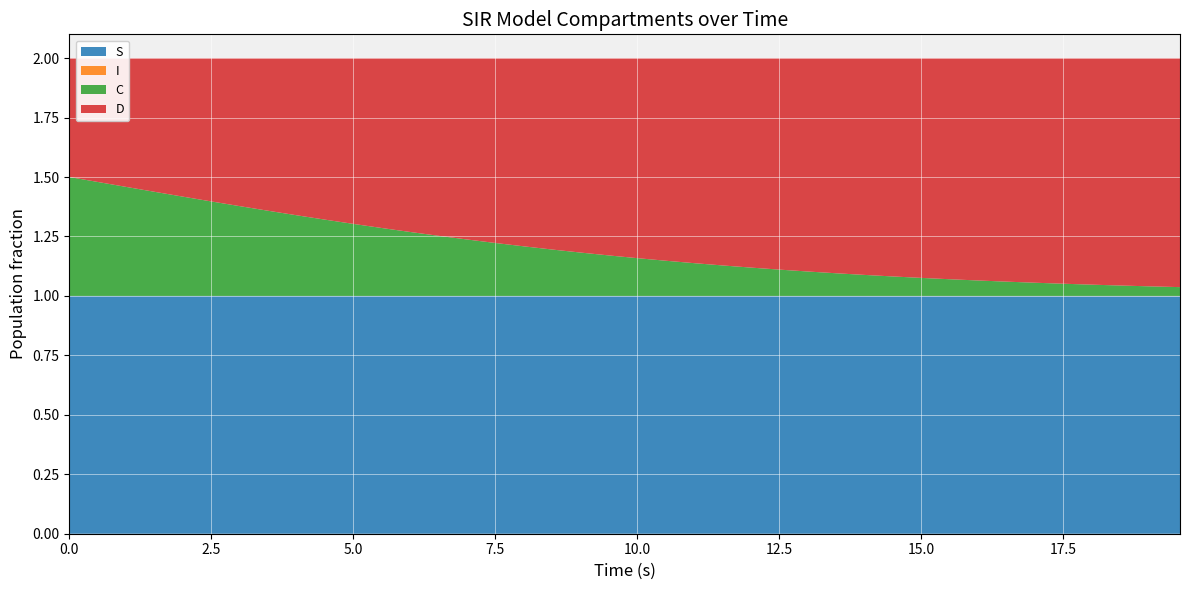

Reading left to right, extract all data points from this chart.

S: 1.0	1.0	1.0	1.0	1.0	1.0	1.0	1.0	1.0	1.0	1.0	1.0	1.0	1.0	1.0	1.0	1.0	1.0	1.0	1.0	1.0	1.0	1.0	1.0	1.0	1.0	1.0	1.0	1.0	1.0	1.0	1.0	1.0	1.0	1.0	1.0	1.0	1.0	1.0	1.0
I: 0.0	0.0	0.0	0.0	0.0	0.0	0.0	0.0	0.0	0.0	0.0	0.0	0.0	0.0	0.0	0.0	0.0	0.0	0.0	0.0	0.0	0.0	0.0	0.0	0.0	0.0	0.0	0.0	0.0	0.0	0.0	0.0	0.0	0.0	0.0	0.0	0.0	0.0	0.0	0.0
C: 0.5	0.5	0.5	0.4	0.4	0.4	0.4	0.4	0.3	0.3	0.3	0.3	0.3	0.3	0.2	0.2	0.2	0.2	0.2	0.2	0.2	0.1	0.1	0.1	0.1	0.1	0.1	0.1	0.1	0.1	0.1	0.1	0.1	0.1	0.1	0.1	0.0	0.0	0.0	0.0
D: 0.5	0.5	0.5	0.6	0.6	0.6	0.6	0.6	0.7	0.7	0.7	0.7	0.7	0.7	0.8	0.8	0.8	0.8	0.8	0.8	0.8	0.9	0.9	0.9	0.9	0.9	0.9	0.9	0.9	0.9	0.9	0.9	0.9	0.9	0.9	0.9	1.0	1.0	1.0	1.0